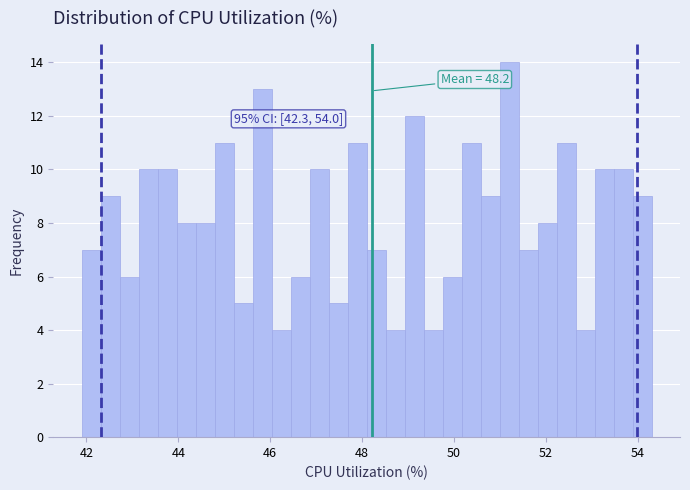

Read against the x-axis, roughly where is the centre of the tallest bar?

51.2